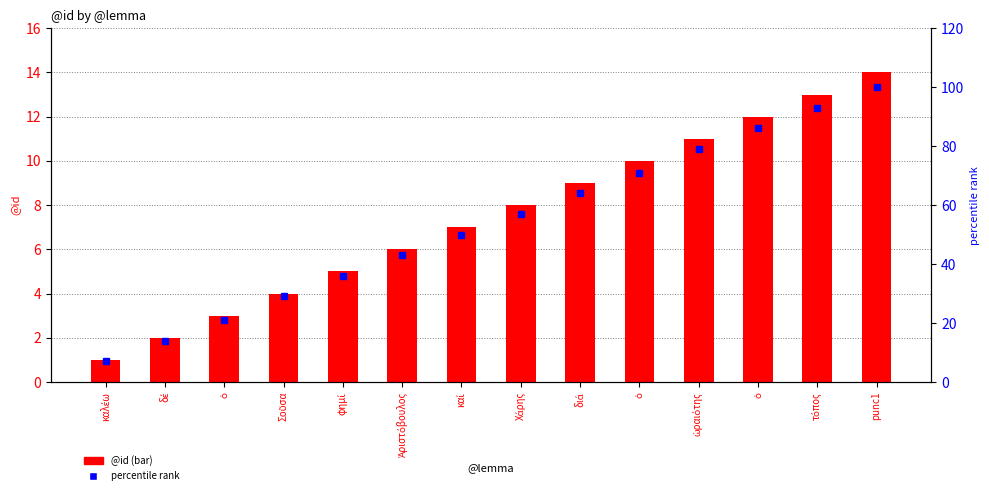

Reading left to right, list all the values displayed in this chart.

@id: καλέω=1	δέ=2	ὁ=3	Σοῦσα=4	φημί=5	Ἀριστόβουλος=6	καί=7	Χάρης=8	διά=9	ὁ=10	ὡραιότης=11	ὁ=12	τόπος=13	punc1=14
percentile rank: καλέω=7	δέ=14	ὁ=21	Σοῦσα=29	φημί=36	Ἀριστόβουλος=43	καί=50	Χάρης=57	διά=64	ὁ=71	ὡραιότης=79	ὁ=86	τόπος=93	punc1=100